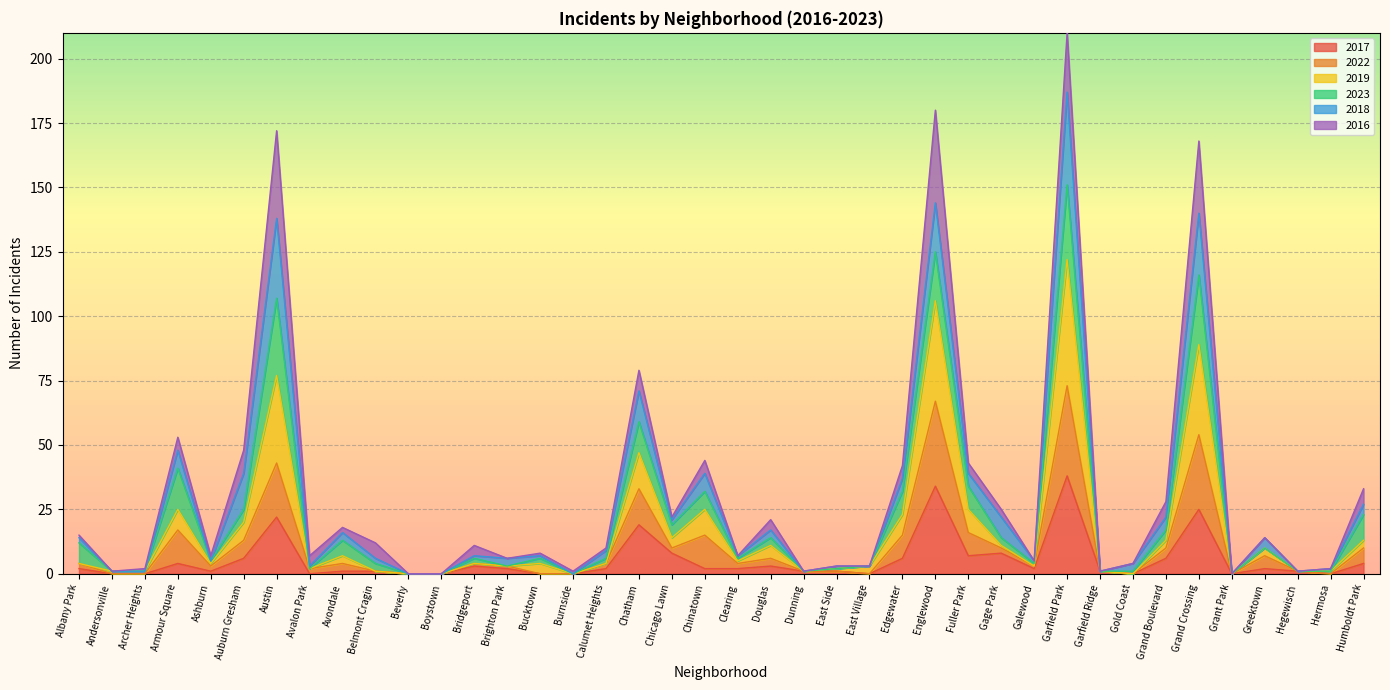

At which category is the sum across all series the highest?

Garfield Park